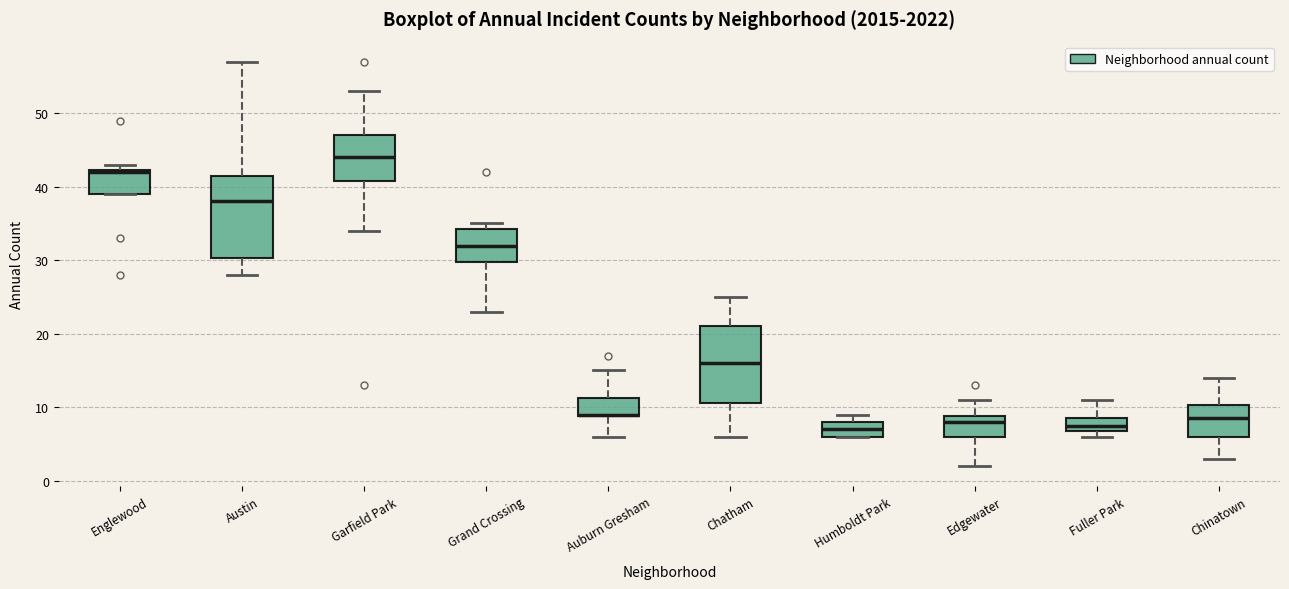

Reading left to right, transcribe this box plot: for each box, give where its median line is, the range the box spans, and where its two whiskers end, as read against the y-axis. The values are not printed on the chart, so give them approximately, as read against the axis.

Englewood: median 42, box 39 to 42, whiskers 39 to 43
Austin: median 38, box 30 to 42, whiskers 28 to 57
Garfield Park: median 44, box 41 to 47, whiskers 34 to 53
Grand Crossing: median 32, box 30 to 34, whiskers 23 to 35
Auburn Gresham: median 9, box 9 to 11, whiskers 6 to 15
Chatham: median 16, box 11 to 21, whiskers 6 to 25
Humboldt Park: median 7, box 6 to 8, whiskers 6 to 9
Edgewater: median 8, box 6 to 9, whiskers 2 to 11
Fuller Park: median 8, box 7 to 9, whiskers 6 to 11
Chinatown: median 9, box 6 to 10, whiskers 3 to 14